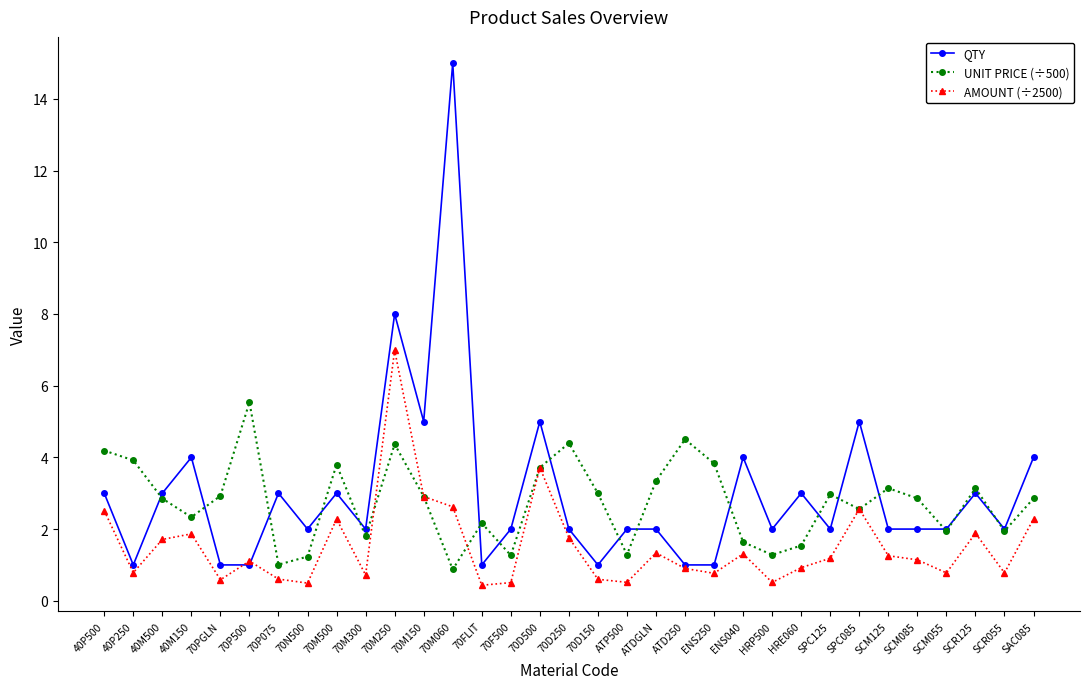

True or false: QTY and UNIT PRICE (÷500) cross at least once.

True